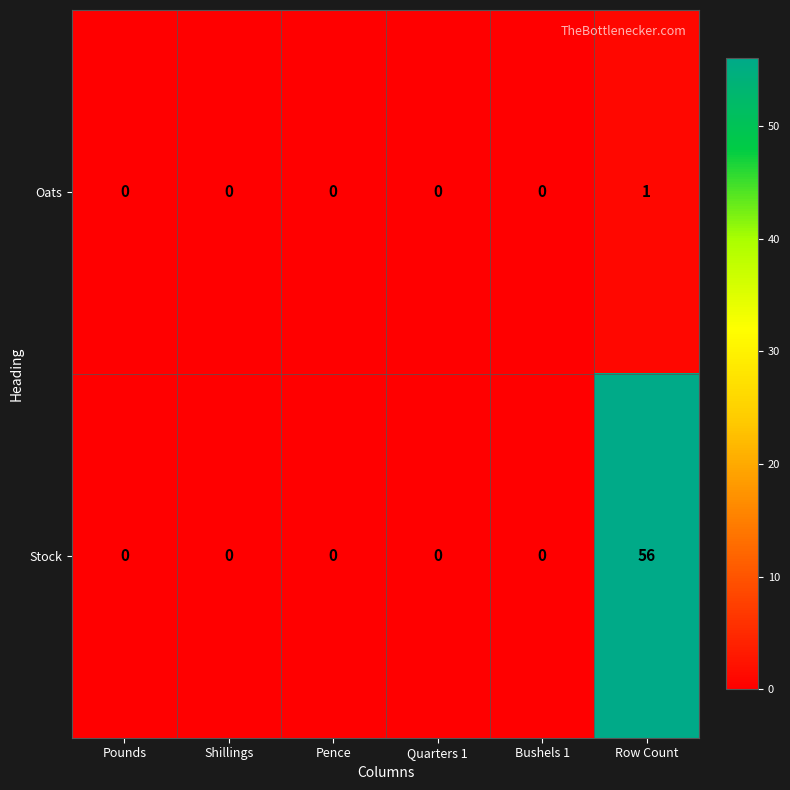

What is the difference between the maximum and minimum values in the Stock series?

56